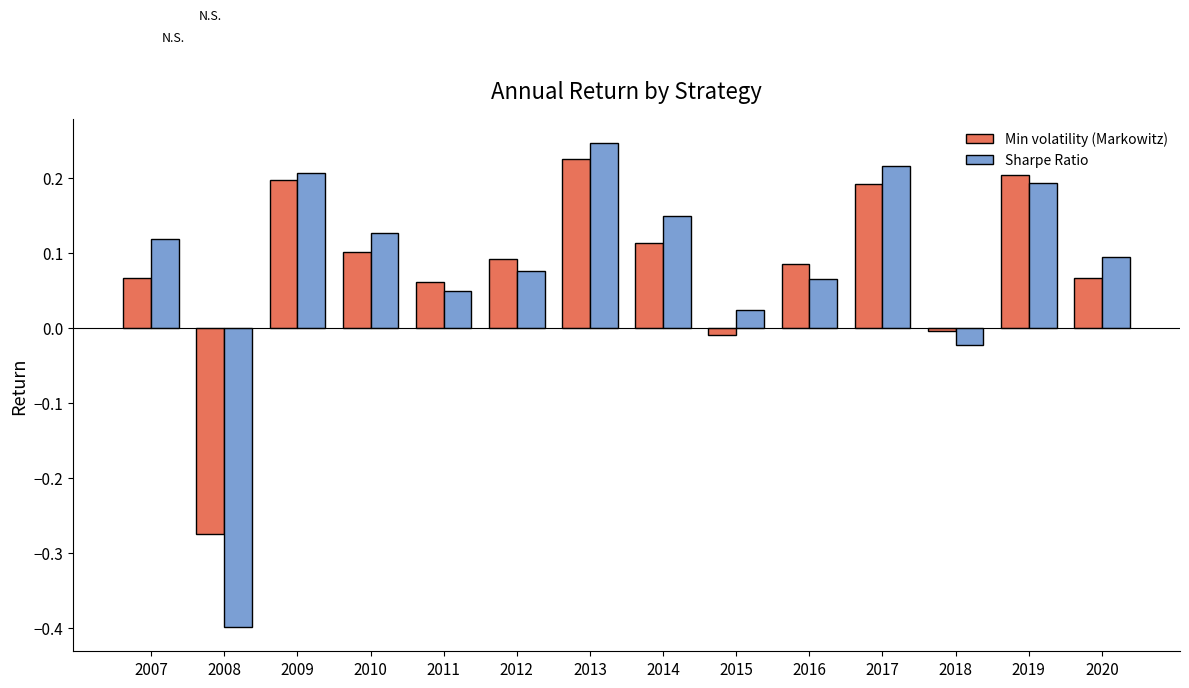

Between 2007 and 2009, which series saw the biggest shift?

Min volatility (Markowitz)